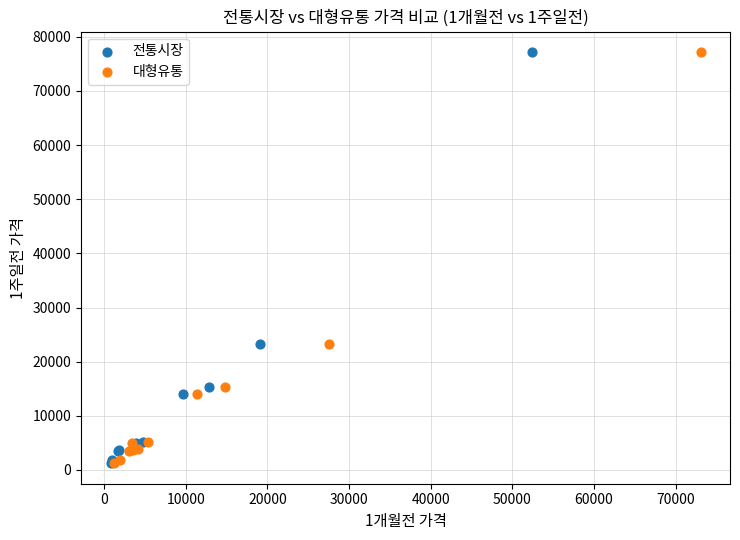

What are all the series names shown in the legend?

전통시장, 대형유통